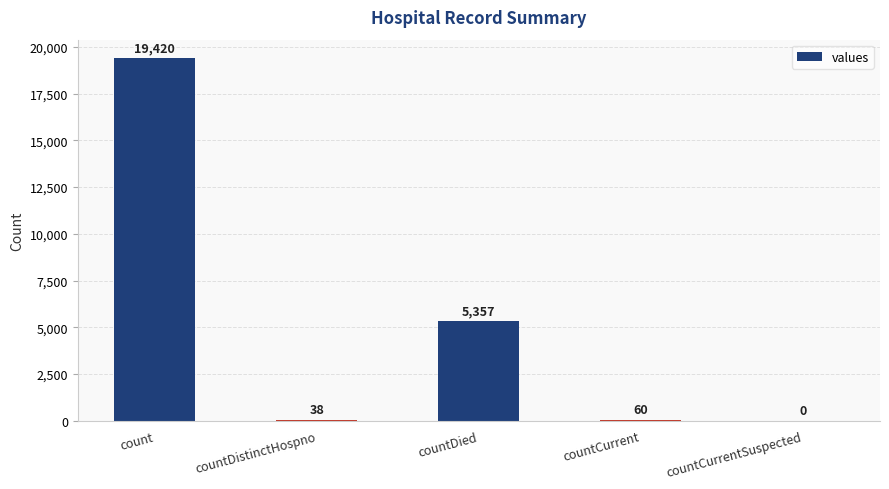

What is the sum of all values?

24875